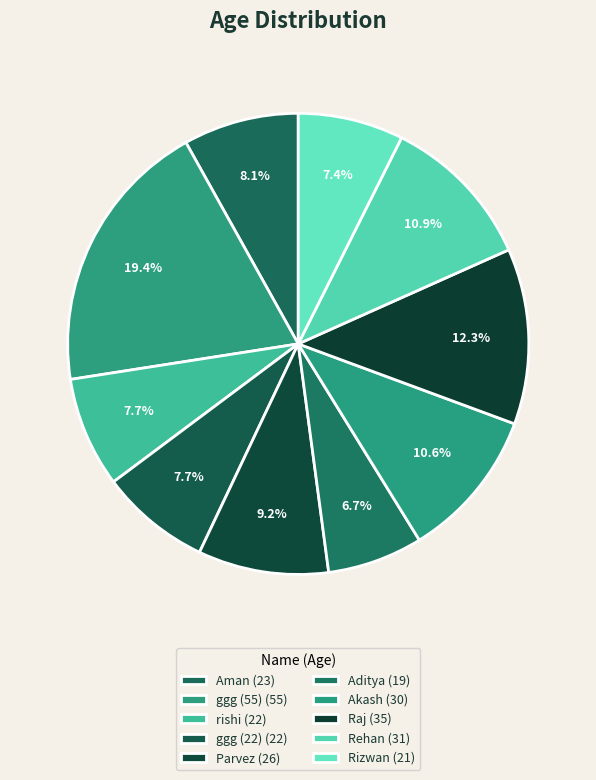

How many segments does this pie chart have?

10